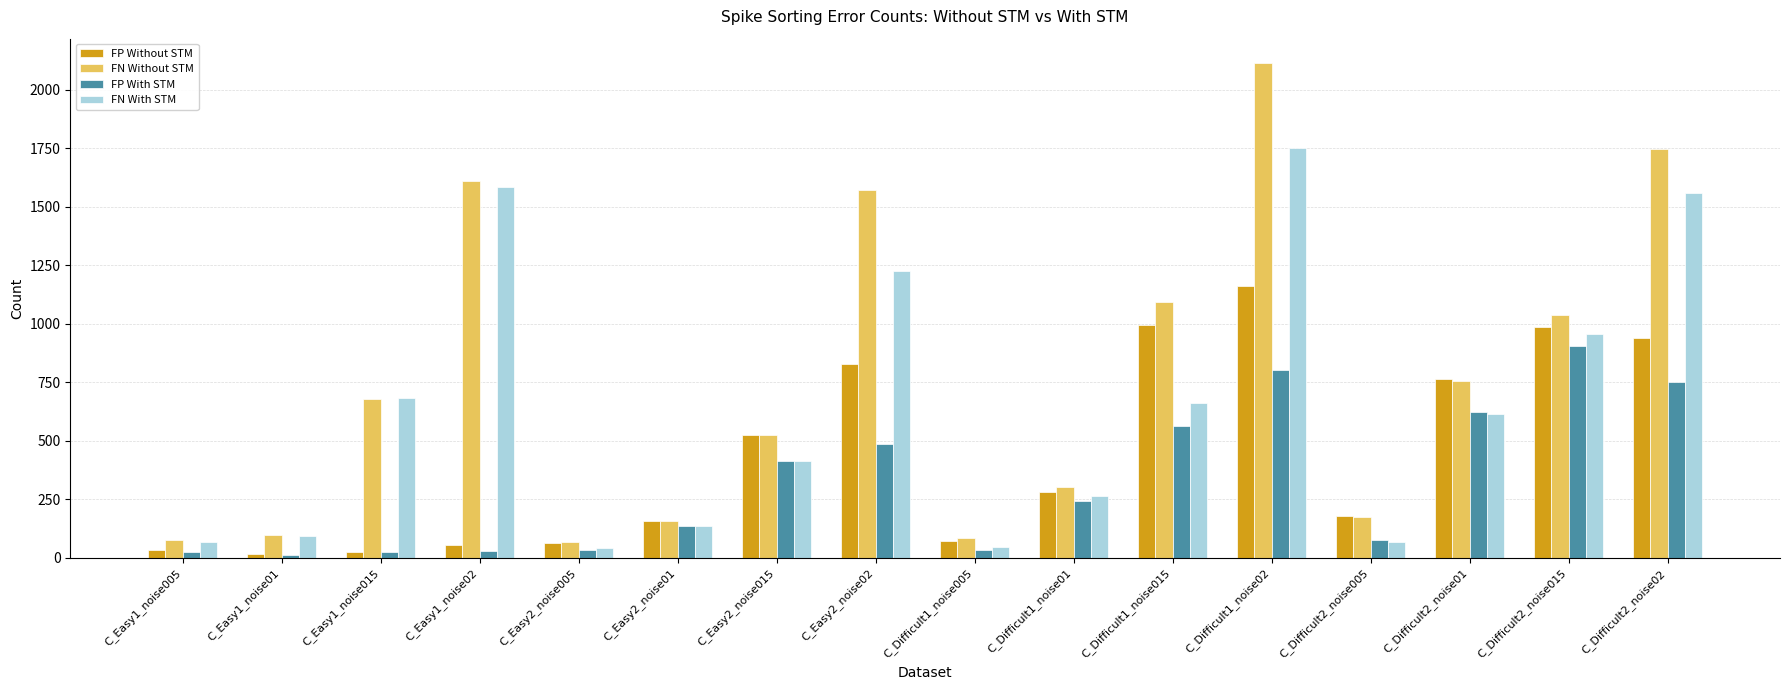

What is the spread (max minus min) of values at C_Easy1_noise01?

83